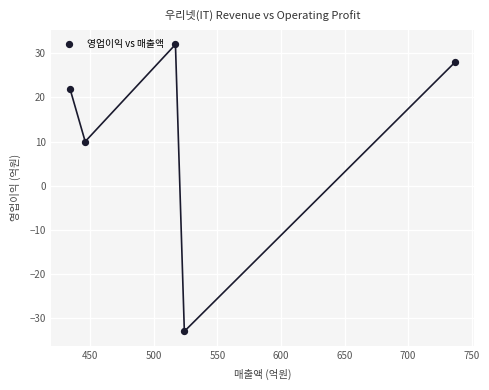

What Y value in the scatter plot is closest to 0?

10